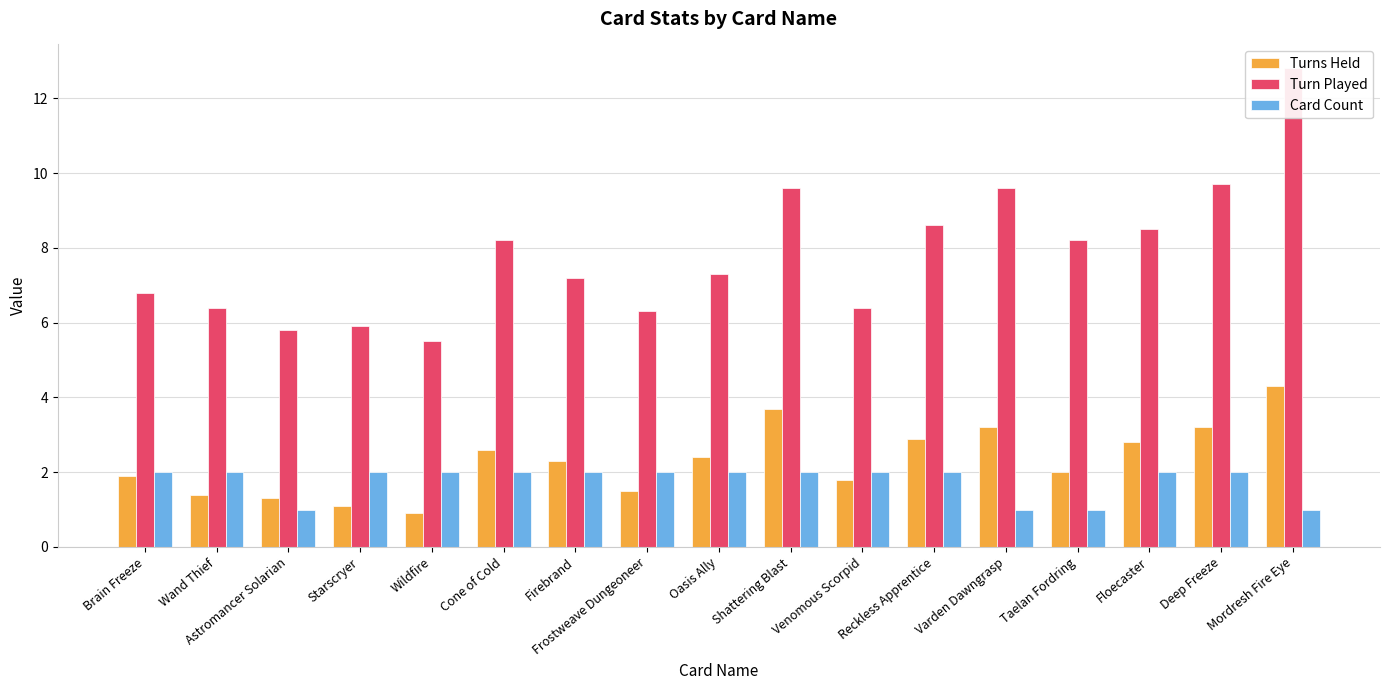

What is the total value across all series at Firebrand?

11.5